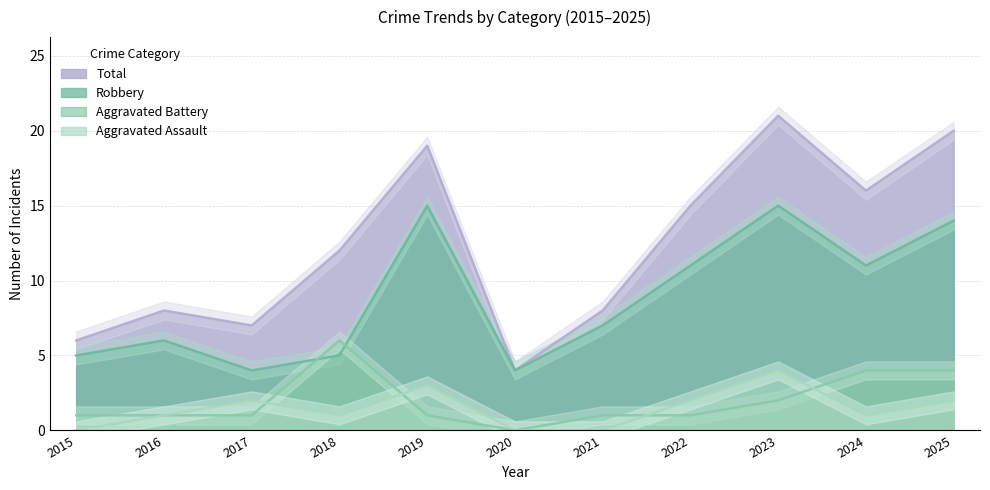

What is the sum of the Aggravated Assault values at 2018 and 2020?

1